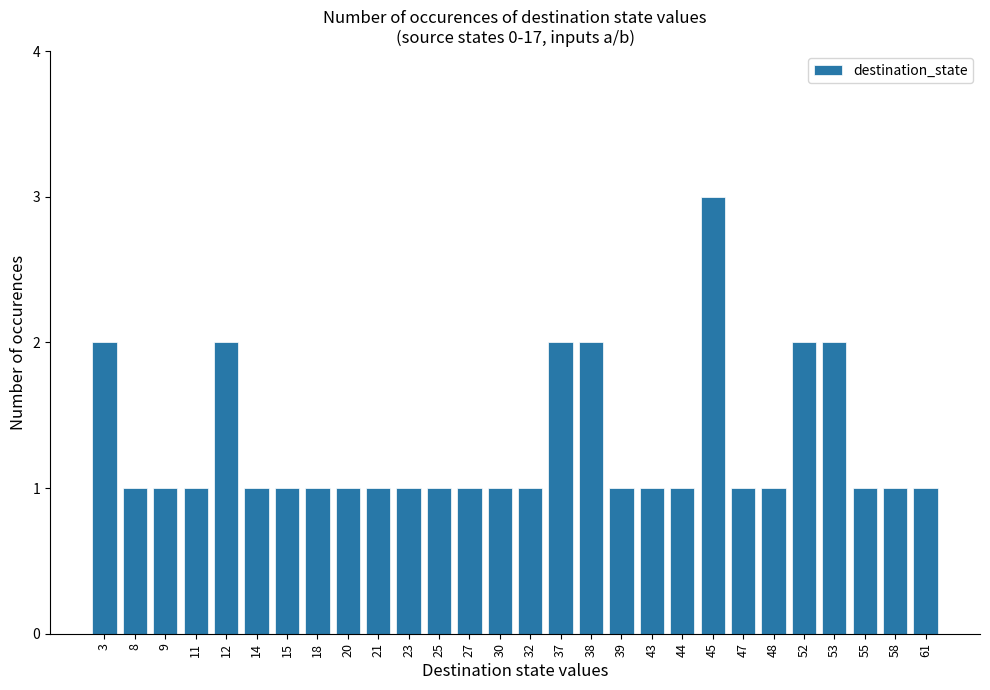

At which category does the chart reach its peak across all series?

45